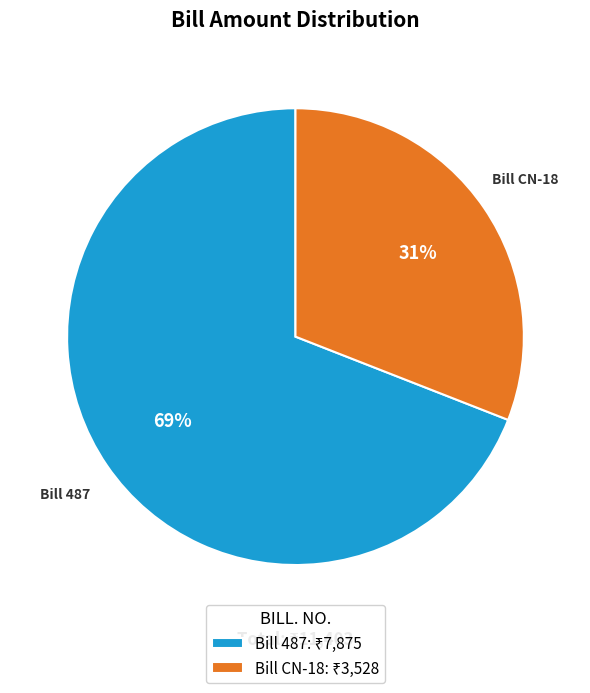

To the nearest percent, what is the difference between the largest and smallest slice percentages?

38%